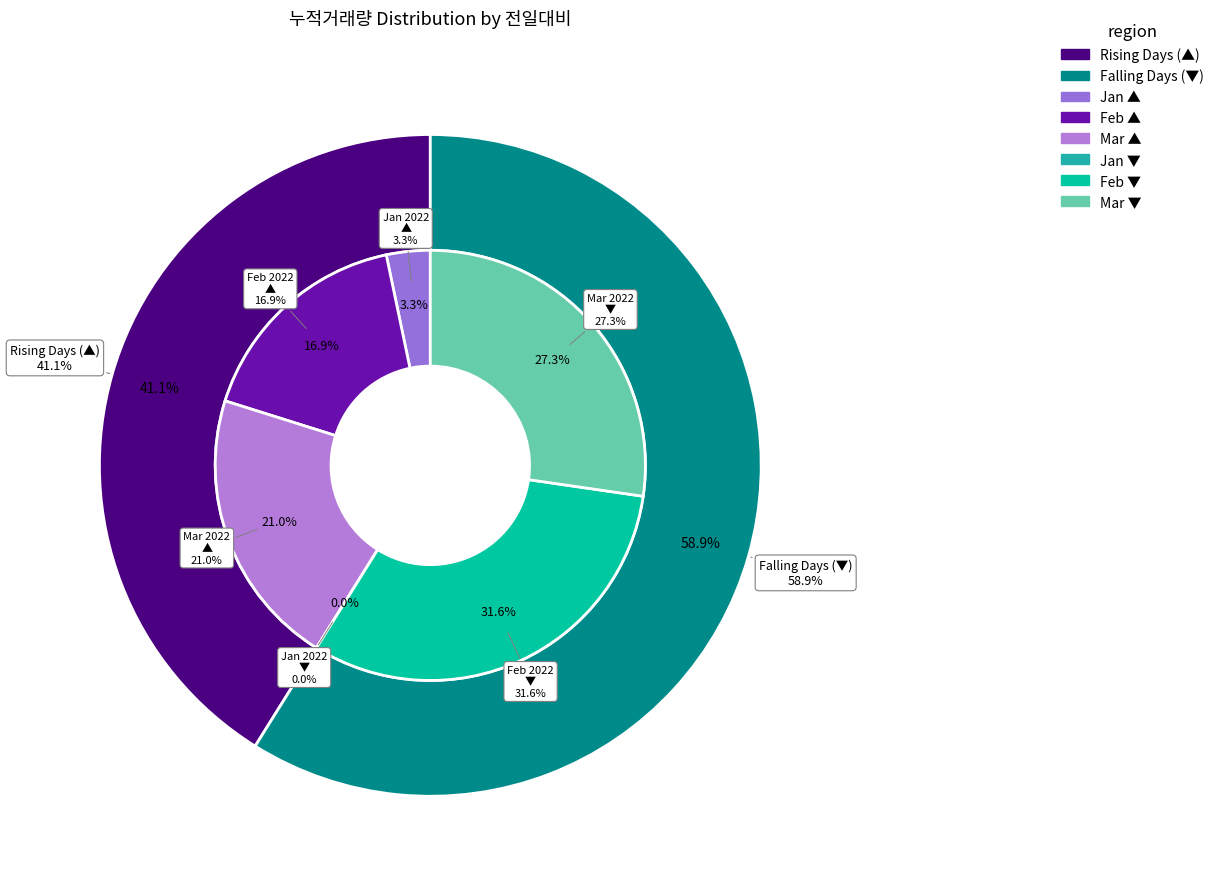

How much of the chart is everything except 25?

96.2%